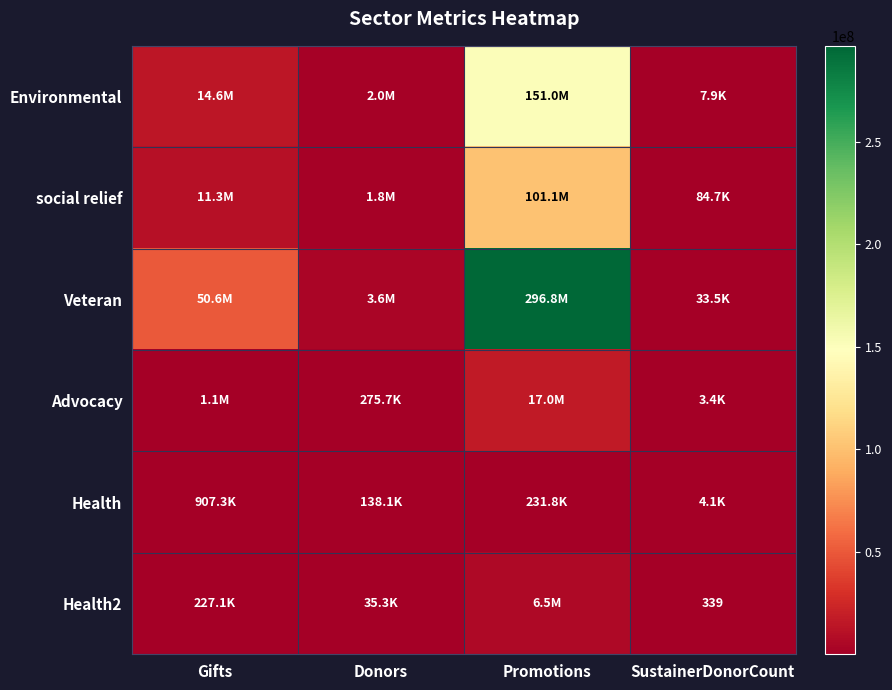

What is the difference between the maximum and minimum values in the social relief series?

101035143